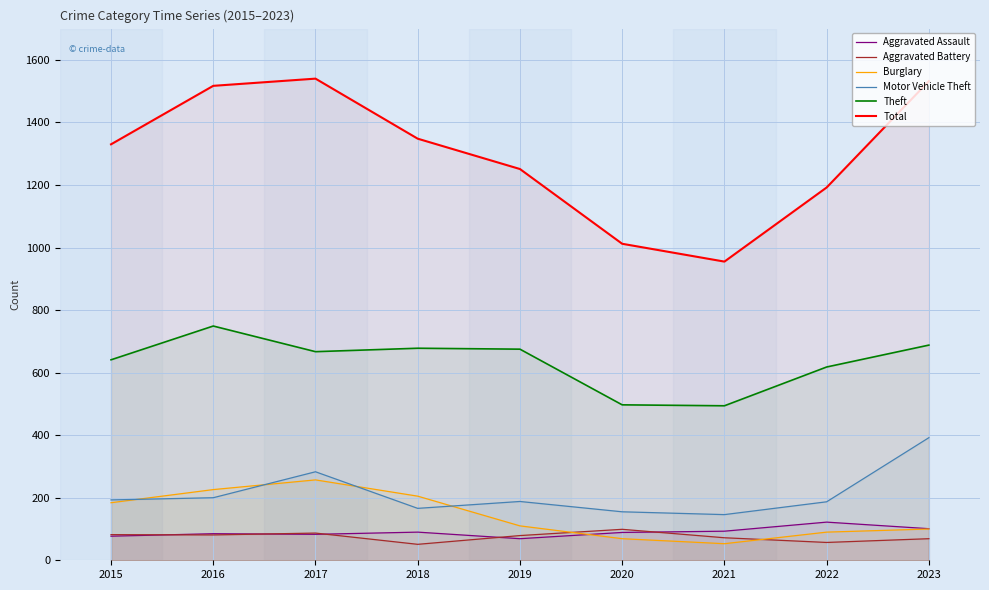

Where is the first local maximum for Aggravated Assault?

2016